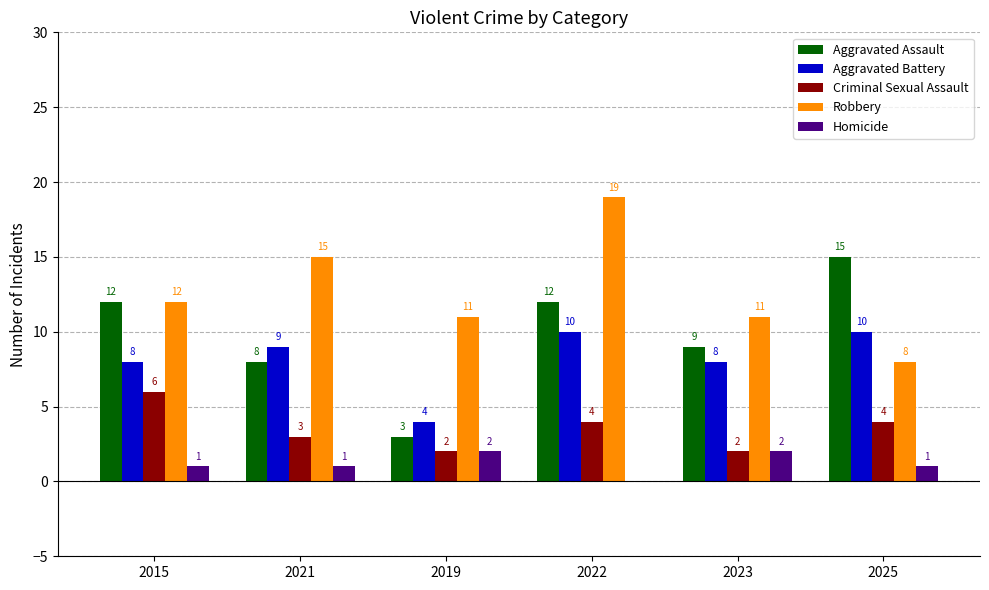

Read the Criminal Sexual Assault value at 2019.

2